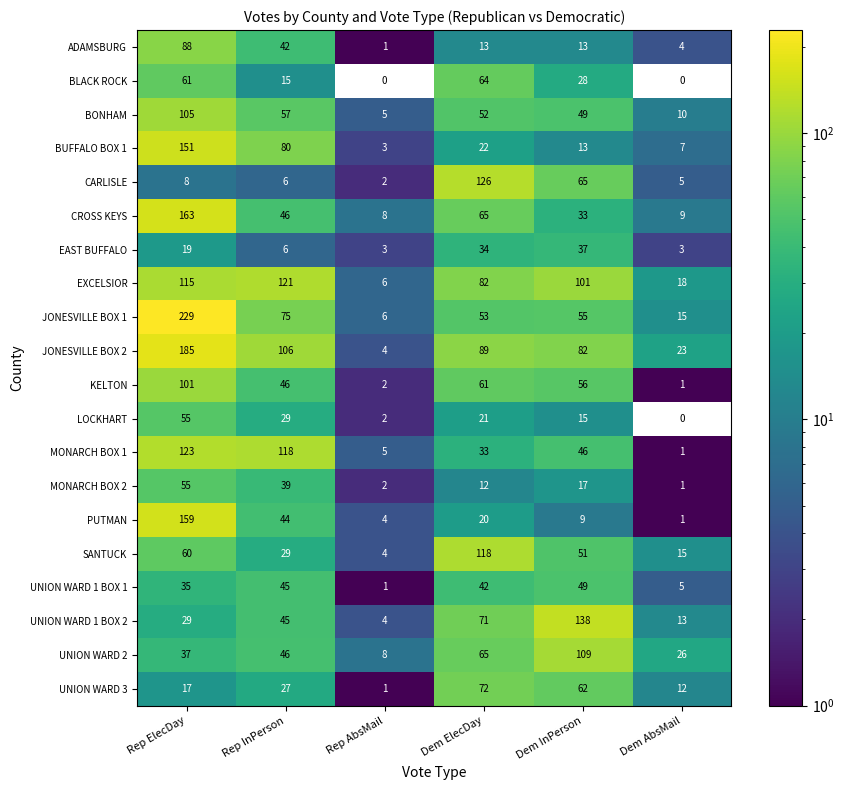

At which label does BUFFALO BOX 1 reach its minimum?

Rep AbsMail